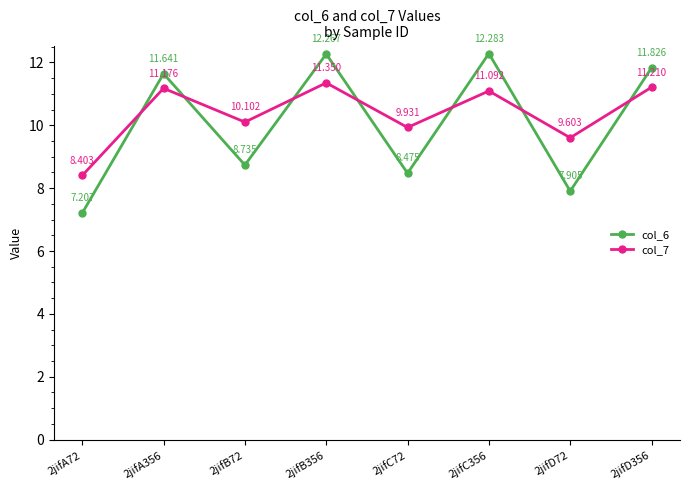

What is the difference between the maximum and minimum values in the col_6 series?

5.1